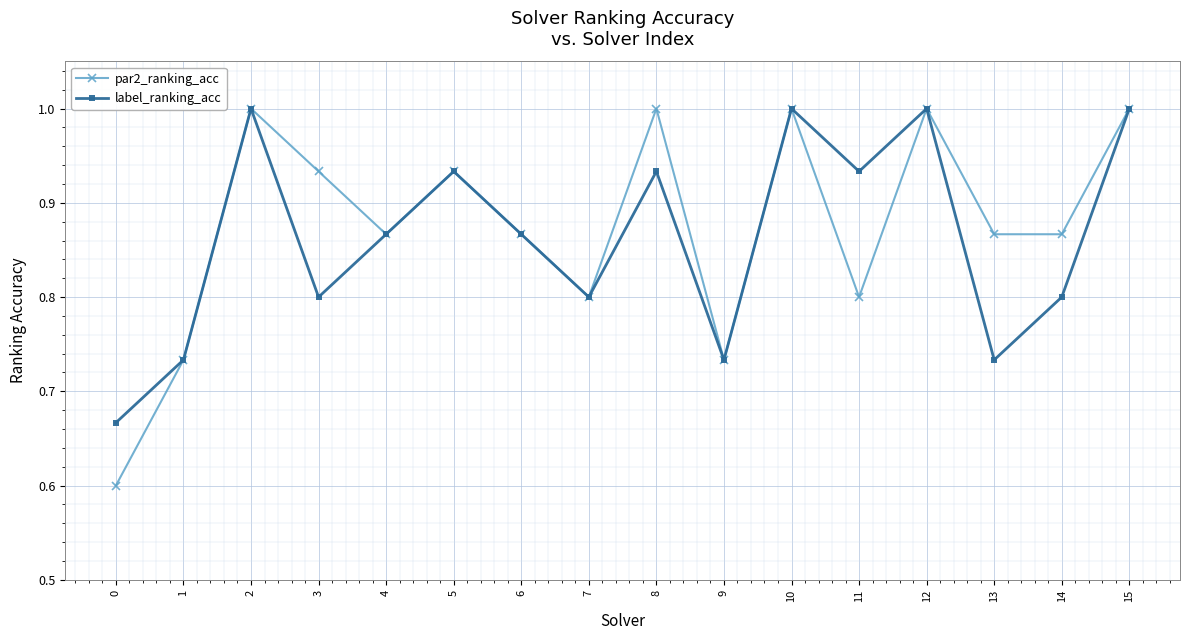

What is the highest value of the par2_ranking_acc series?

1.0